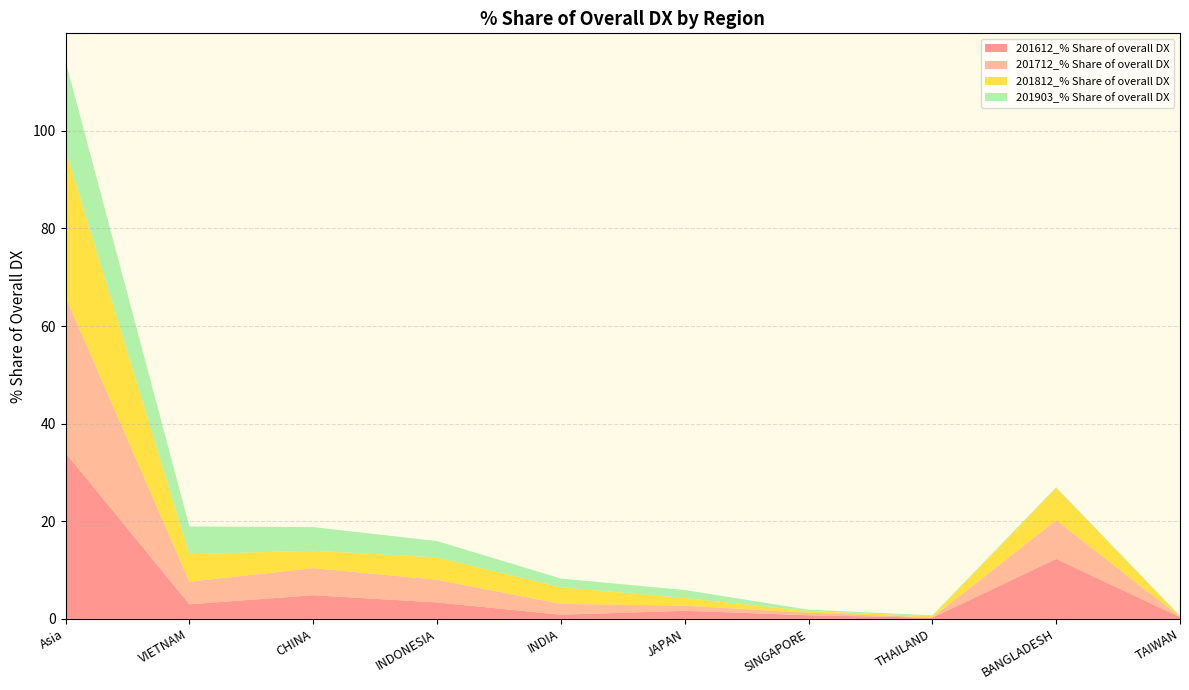

Reading right to left, what are all the values shown in this chart?

201612_% Share of overall DX: TAIWAN=0.3	BANGLADESH=12.3	THAILAND=0.2	SINGAPORE=0.7	JAPAN=1.7	INDIA=0.8	INDONESIA=3.4	CHINA=4.8	VIETNAM=3.0	Asia=34.0
201712_% Share of overall DX: TAIWAN=0.1	BANGLADESH=7.9	THAILAND=0.1	SINGAPORE=0.5	JAPAN=1.1	INDIA=2.2	INDONESIA=4.6	CHINA=5.6	VIETNAM=4.6	Asia=32.0
201812_% Share of overall DX: TAIWAN=0.1	BANGLADESH=6.6	THAILAND=0.3	SINGAPORE=0.4	JAPAN=1.6	INDIA=3.4	INDONESIA=4.6	CHINA=3.6	VIETNAM=5.7	Asia=30.2
201903_% Share of overall DX: TAIWAN=0.1	BANGLADESH=0.2	THAILAND=0.2	SINGAPORE=0.3	JAPAN=1.6	INDIA=1.8	INDONESIA=3.3	CHINA=4.8	VIETNAM=5.7	Asia=18.1